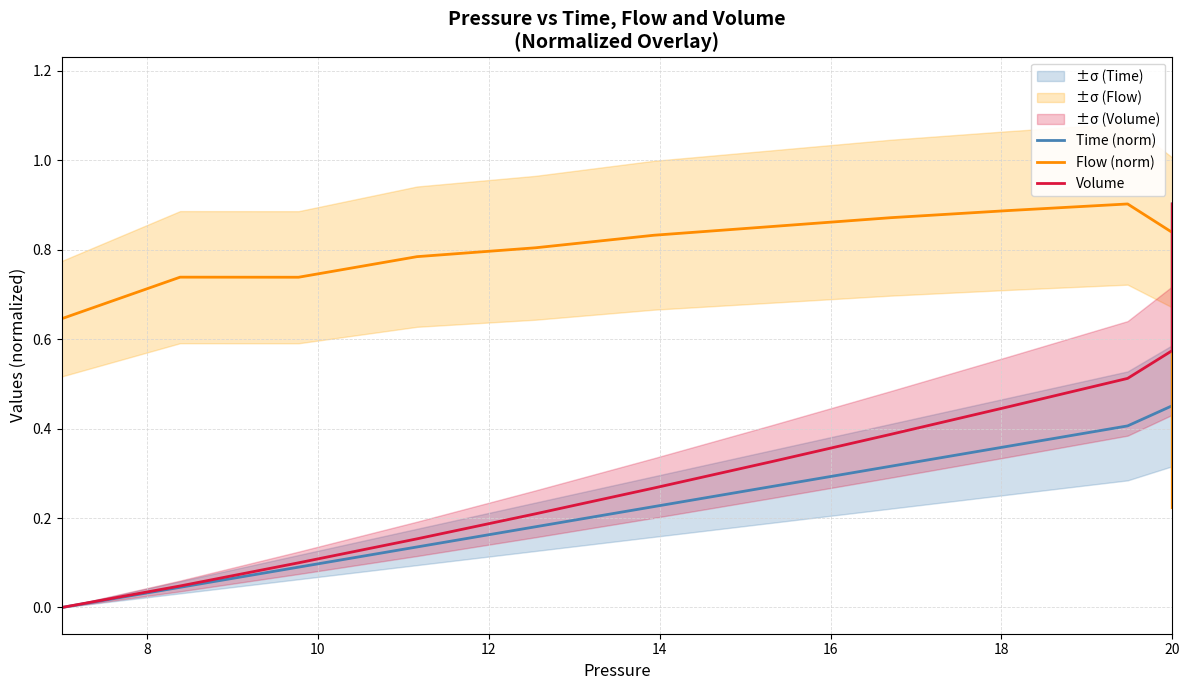

What are all the series names shown in the legend?

Time (norm), Flow (norm), Volume